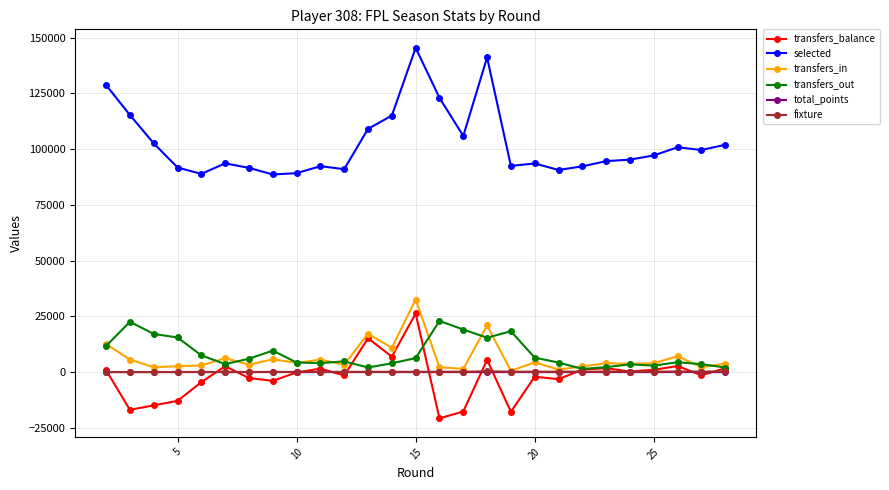

Does the chart display data point markers on the line(s)?

Yes